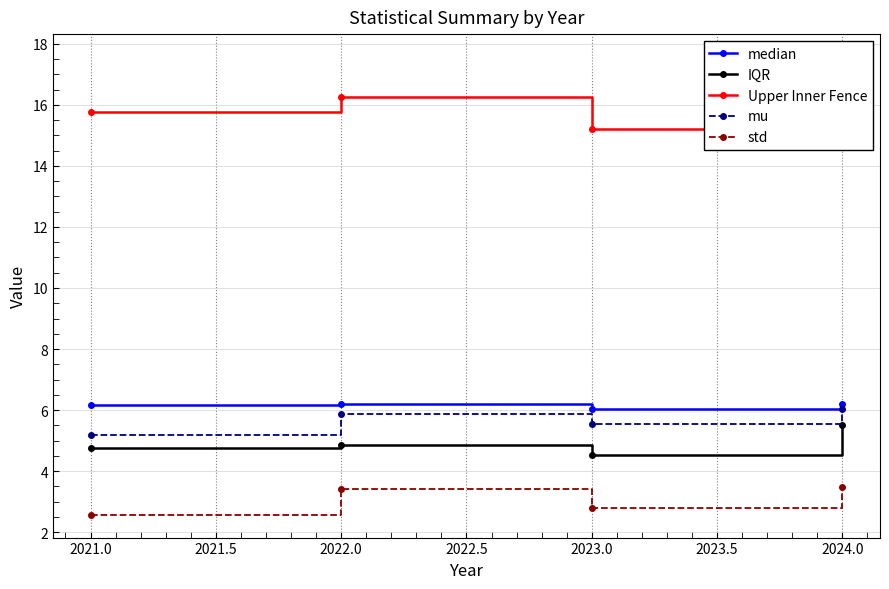

True or false: std and IQR cross at least once.

False